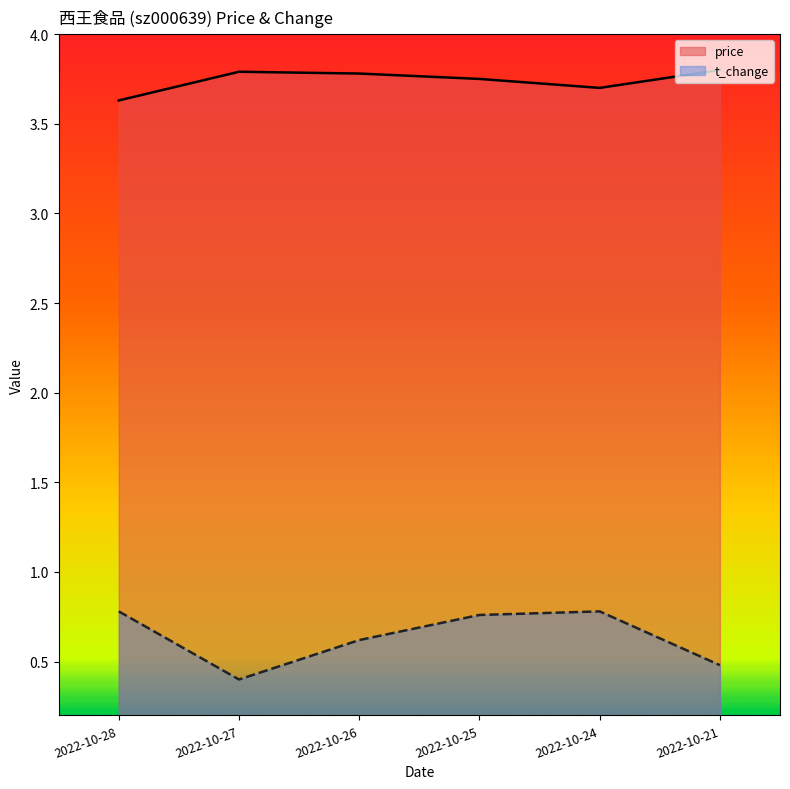

How many t_change values are between 0 and 1?

6